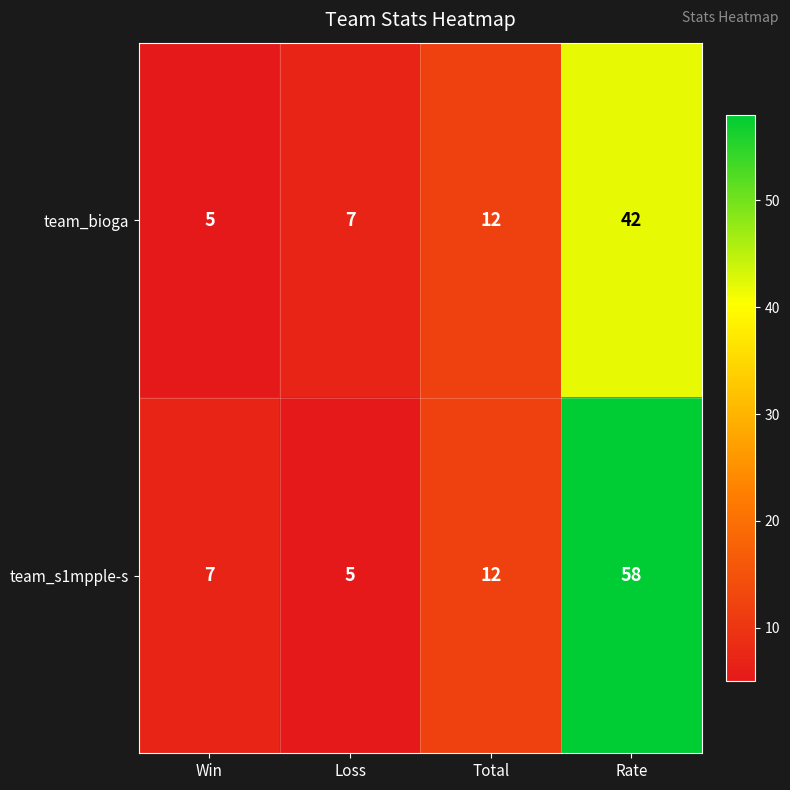

What is the sum of all team_bioga values?

66